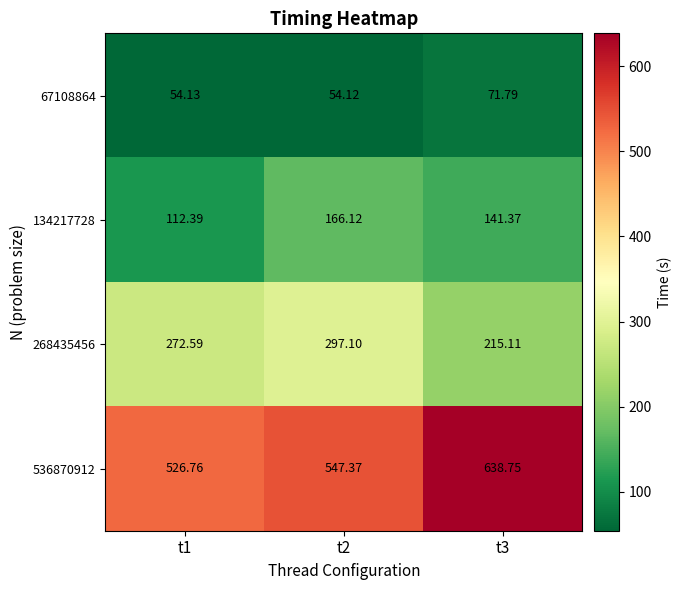

Count the number of categories in the chart.

3